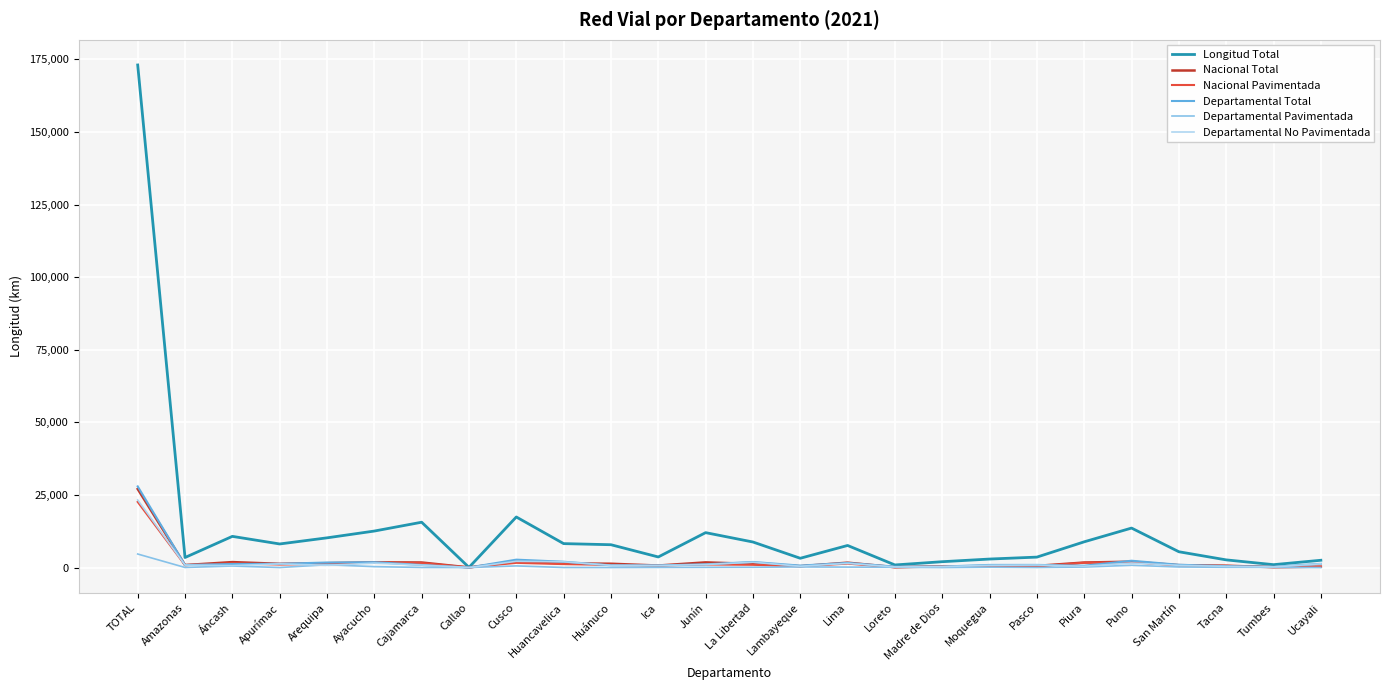

Which series has the largest total across all categories?

Longitud Total